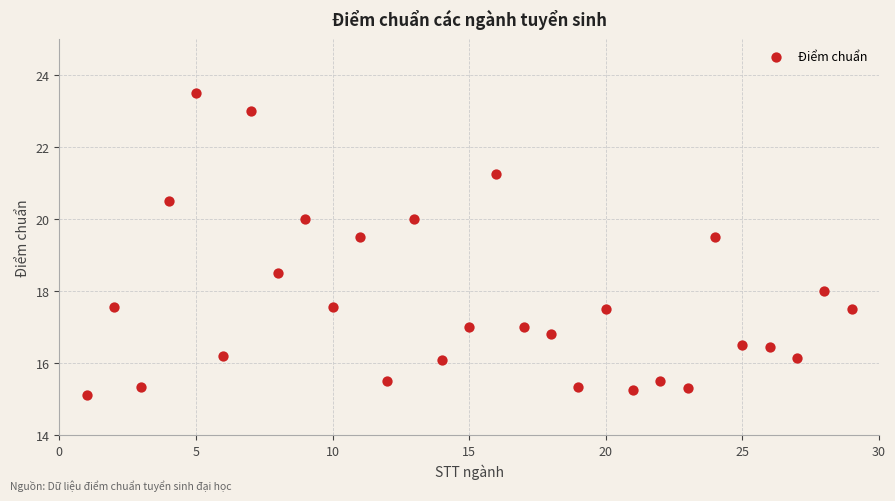

What is the range of Y values (max minus min)?

8.4